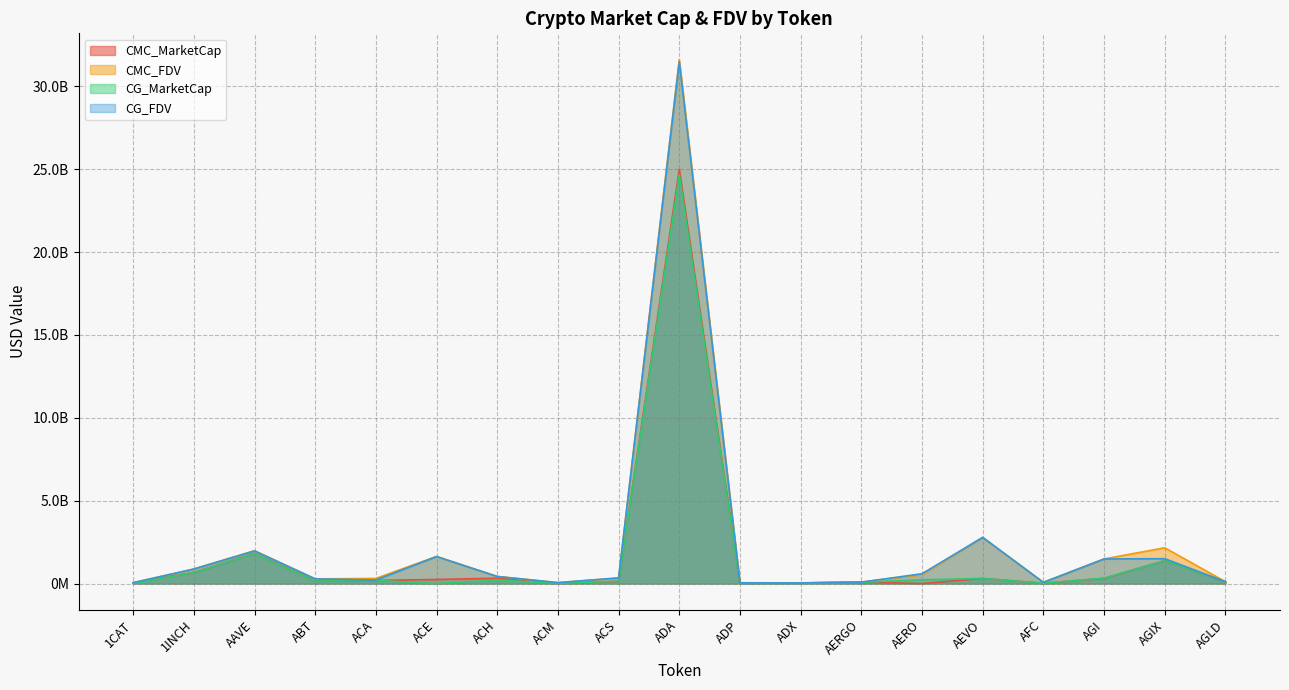

Which series ends up on top after the final intersection of CMC_MarketCap and CG_FDV?

CMC_MarketCap